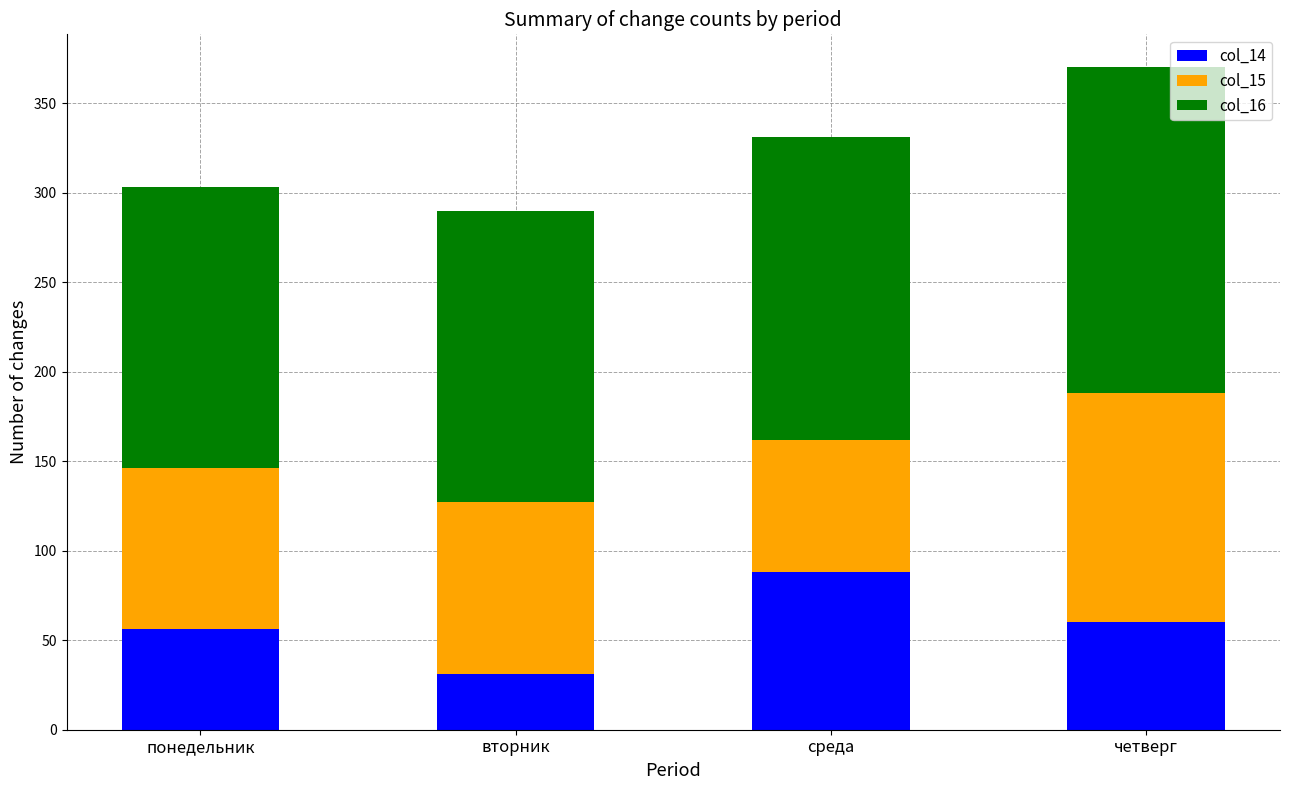

Reading left to right, transcribe the values for col_14.

понедельник=56	вторник=31	среда=88	четверг=60